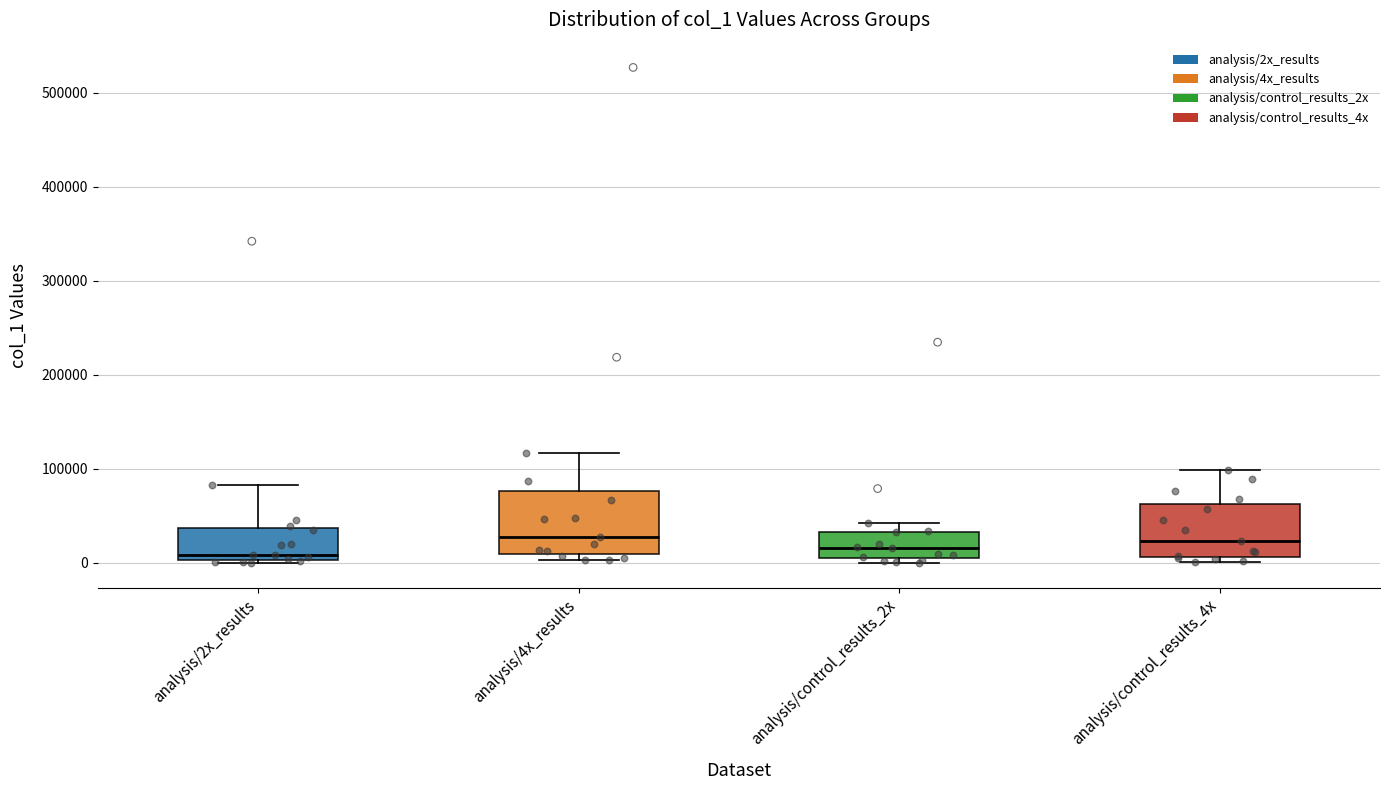

Comparing the boxes themselves (not the whiskers), which one is the tallest?

analysis/4x_results